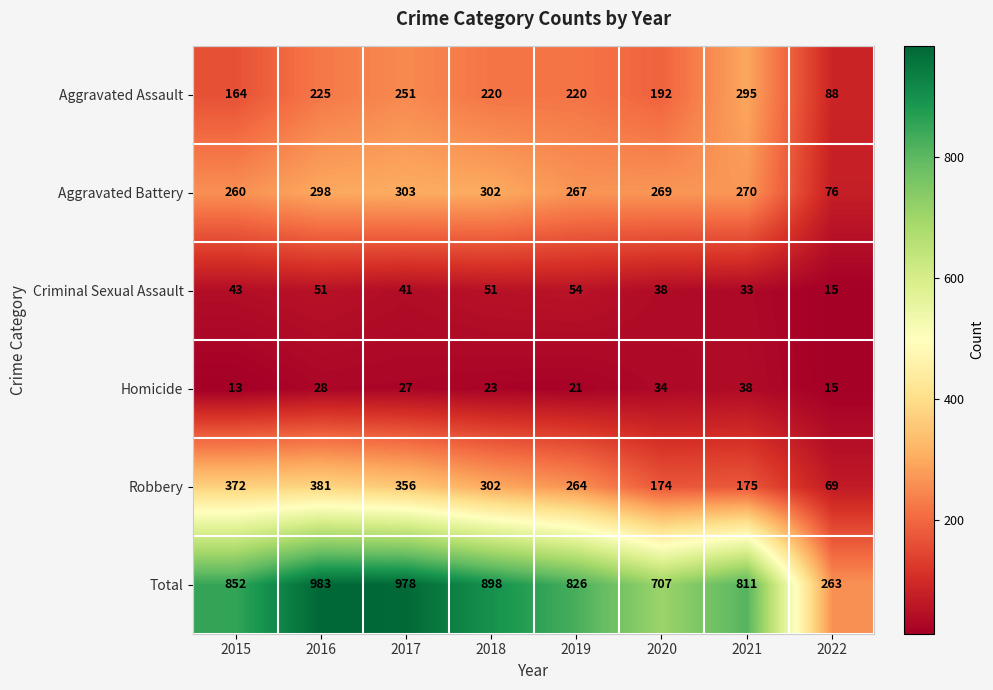

What is the difference between the maximum and minimum values in the Total series?

720